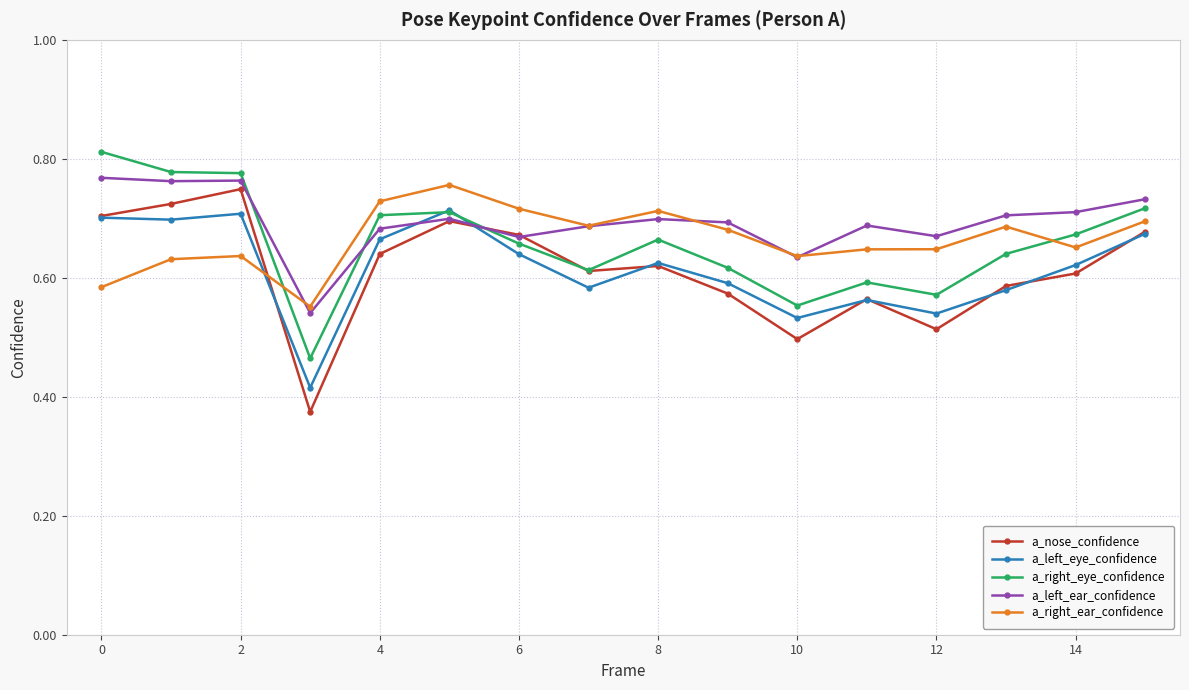

Which series has the largest range (max minus min)?

a_nose_confidence